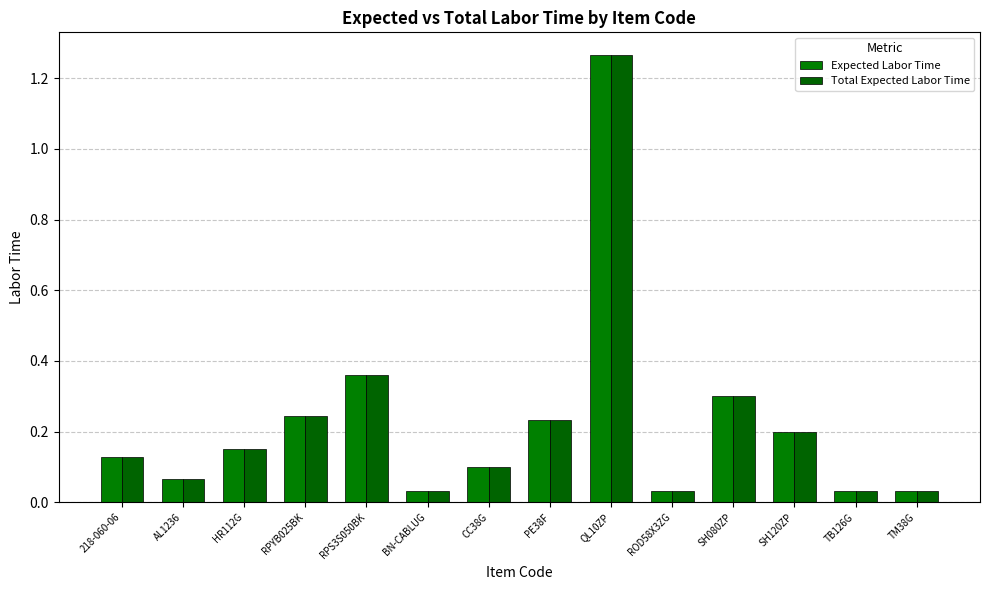

How many bars are there in each group?

2